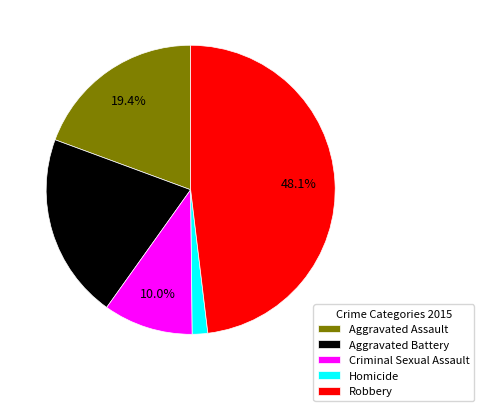

How many segments does this pie chart have?

5